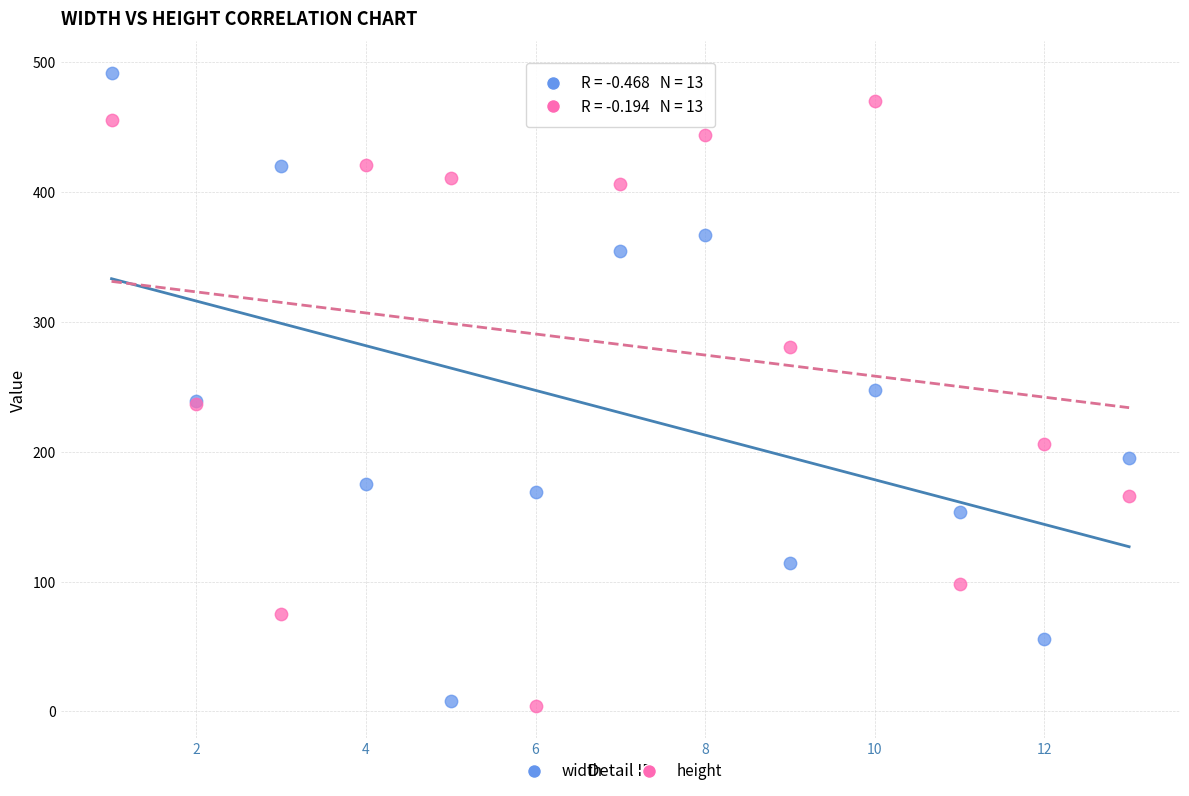

Which series has the widest spread of Y values?

width